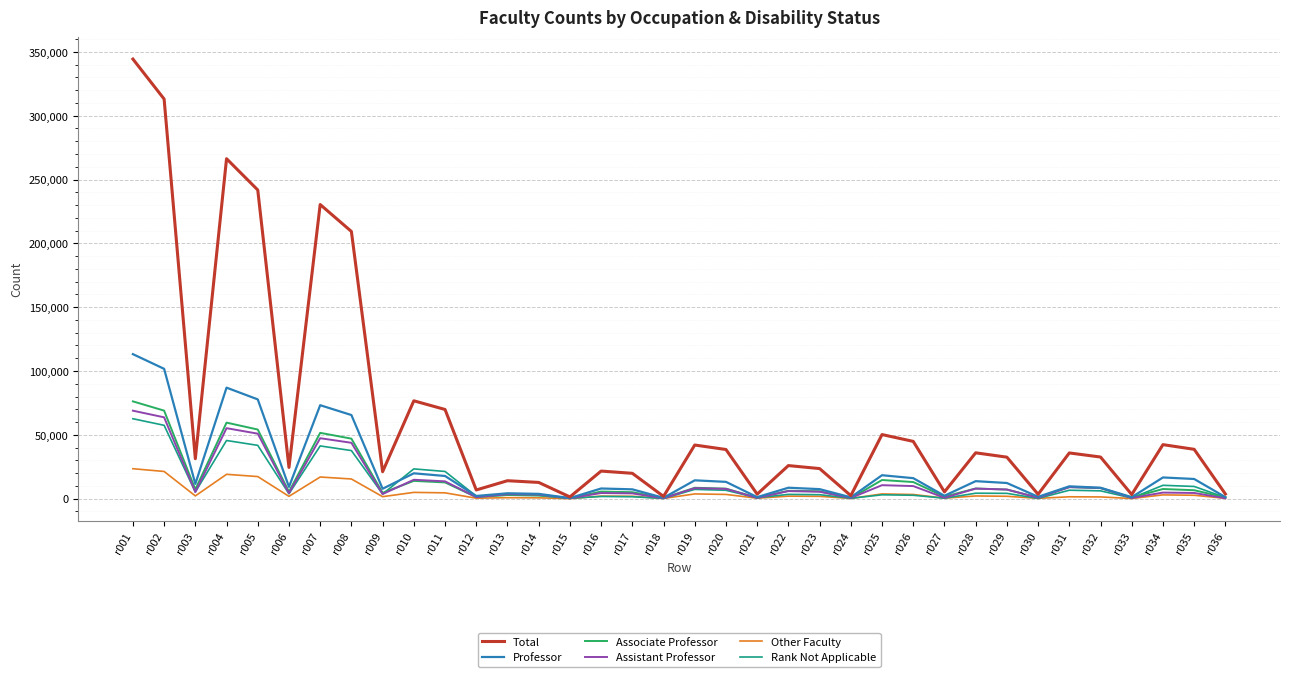

Which label corresponds to the largest value in the chart?

r001